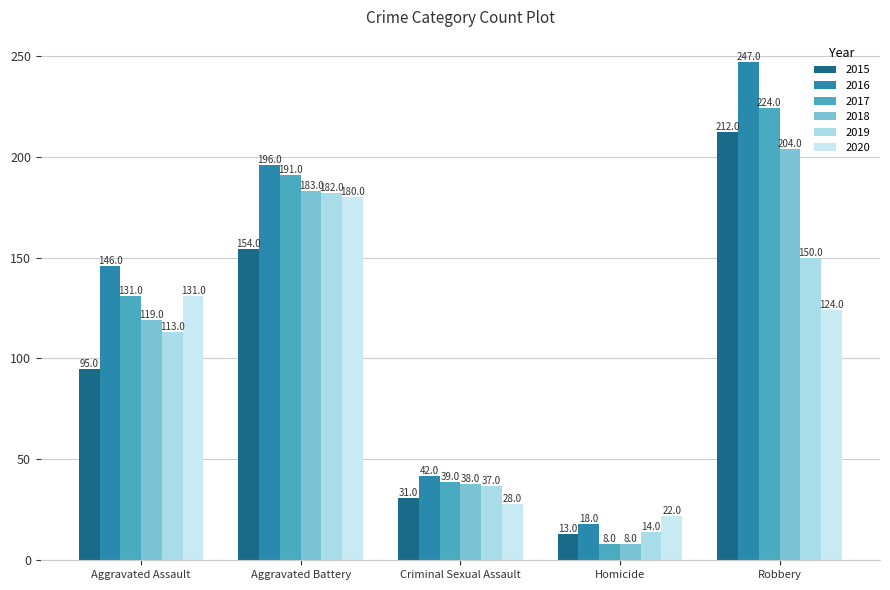

Reading right to left, extract all data points from this chart.

2015: 212	13	31	154	95
2016: 247	18	42	196	146
2017: 224	8	39	191	131
2018: 204	8	38	183	119
2019: 150	14	37	182	113
2020: 124	22	28	180	131